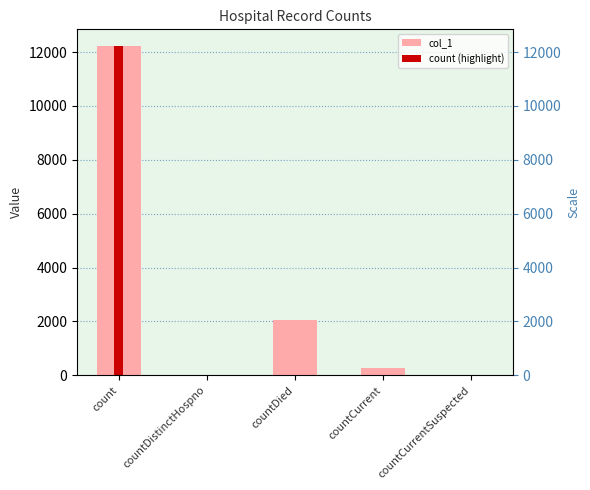

What is the label of the 5th bar from the left?

countCurrentSuspected